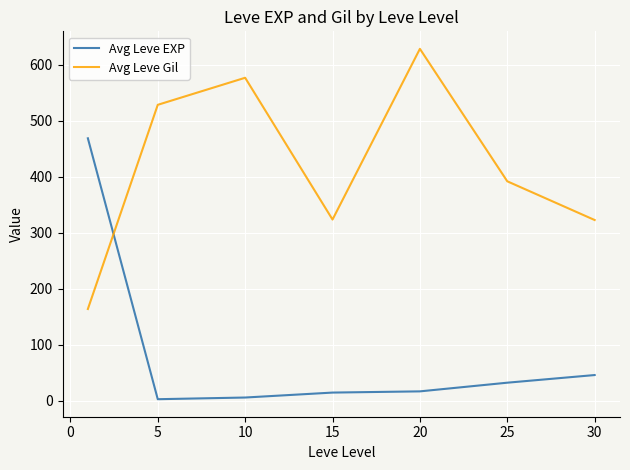

Which series has the largest total across all categories?

Avg Leve Gil